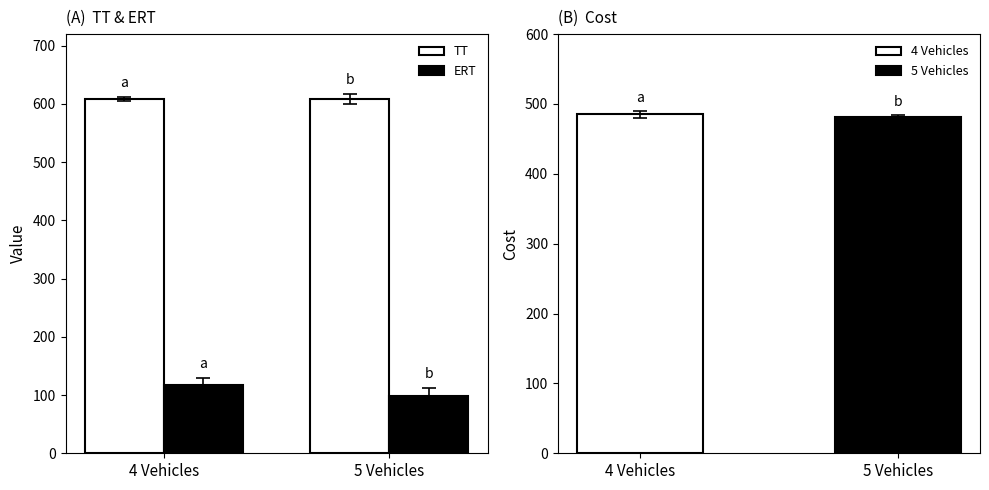

What is the difference between the ERT values at 4 Vehicles and 5 Vehicles?

18.4